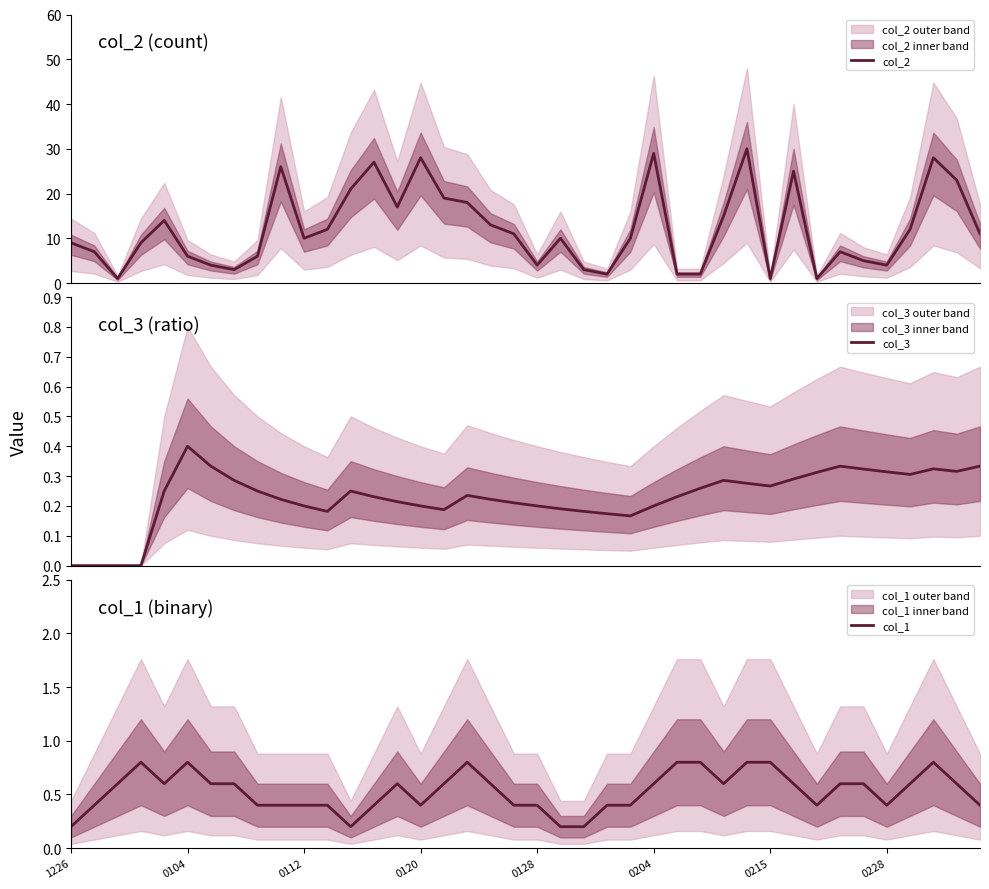

True or false: col_2 has a value of 12.0 at 11.

True